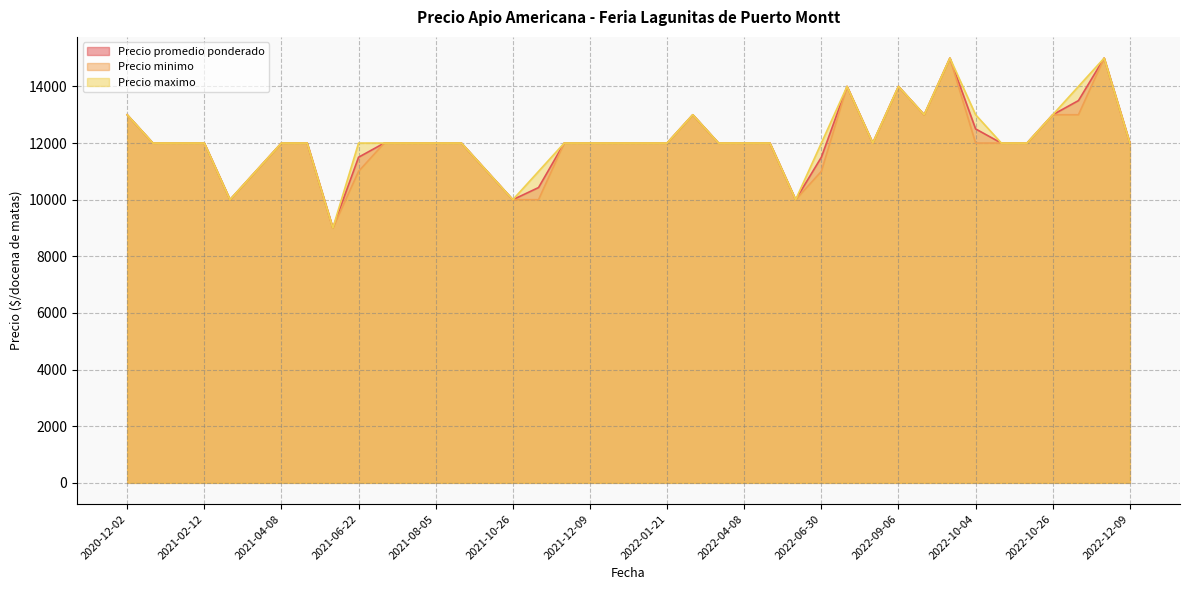

What are all the series names shown in the legend?

Precio promedio ponderado, Precio minimo, Precio maximo